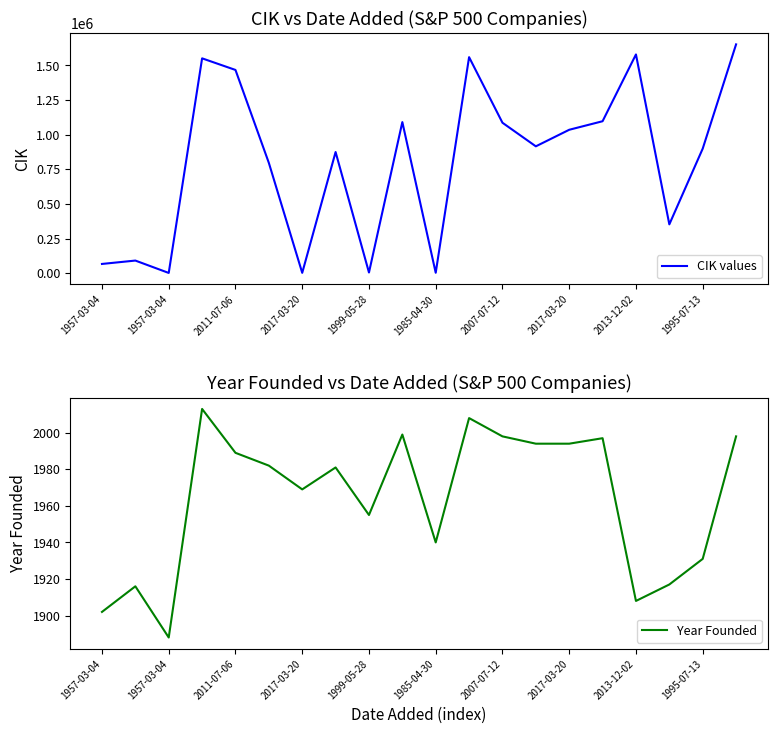

The CIK values series shows 3215 at 2011-07-06. True or false?

False